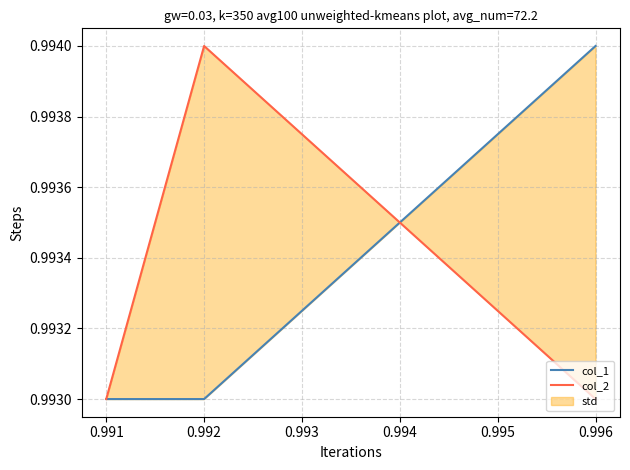

How many series are shown in this chart?

2